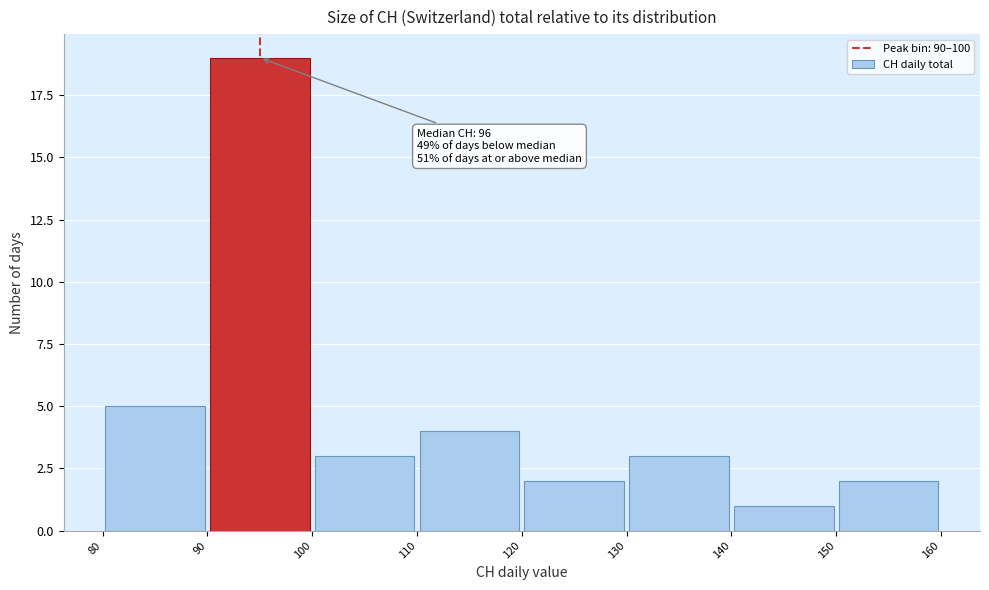

Which range on the x-axis has the tallest bar?

90 to 100